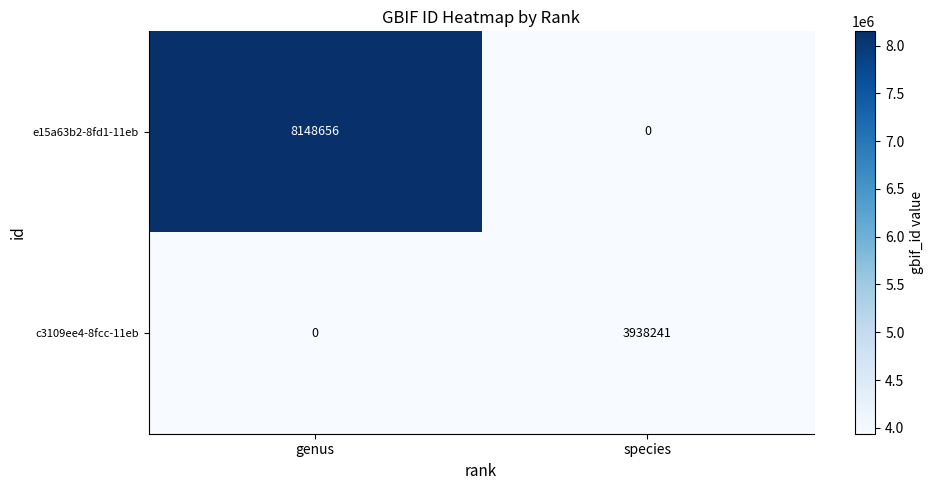

At how many categories does at least one series exceed 4341174?

1